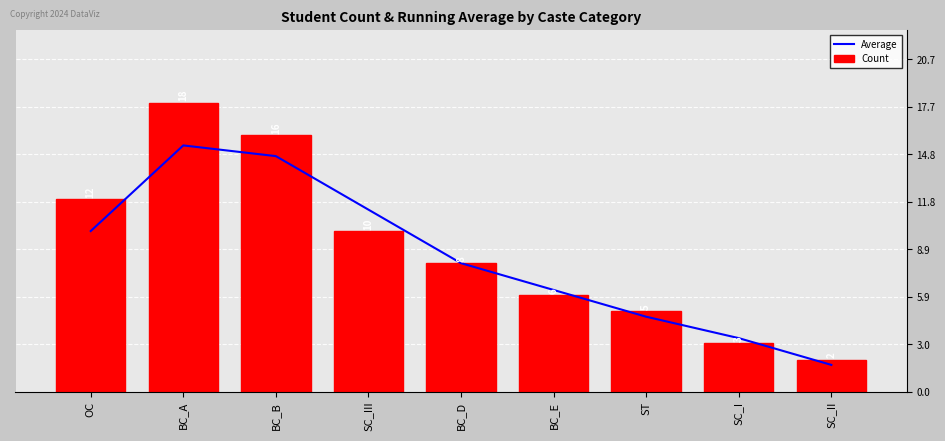

What is the label of the 2nd bar from the right?

SC_I